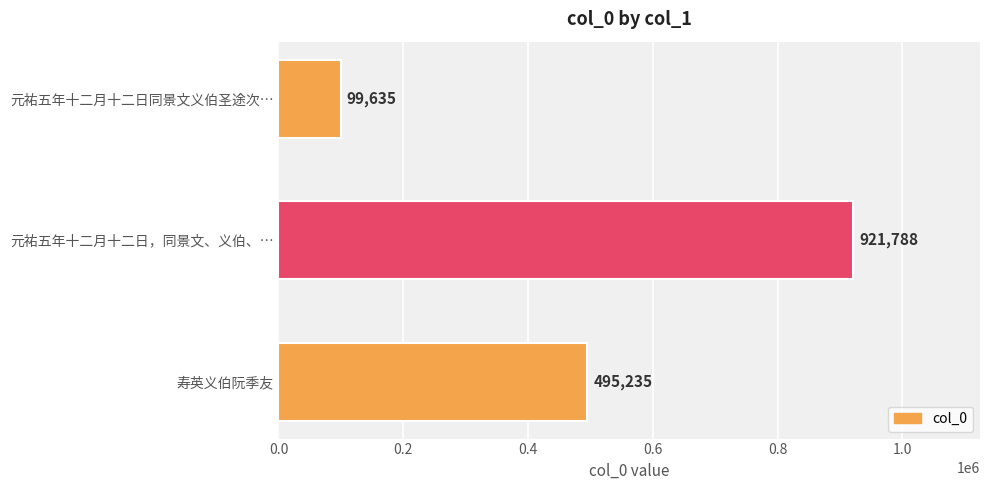

Rank the categories by value from lowest to highest.

元祐五年十二月十二日同景文义伯圣途次…, 寿英义伯阮季友, 元祐五年十二月十二日，同景文、义伯、…